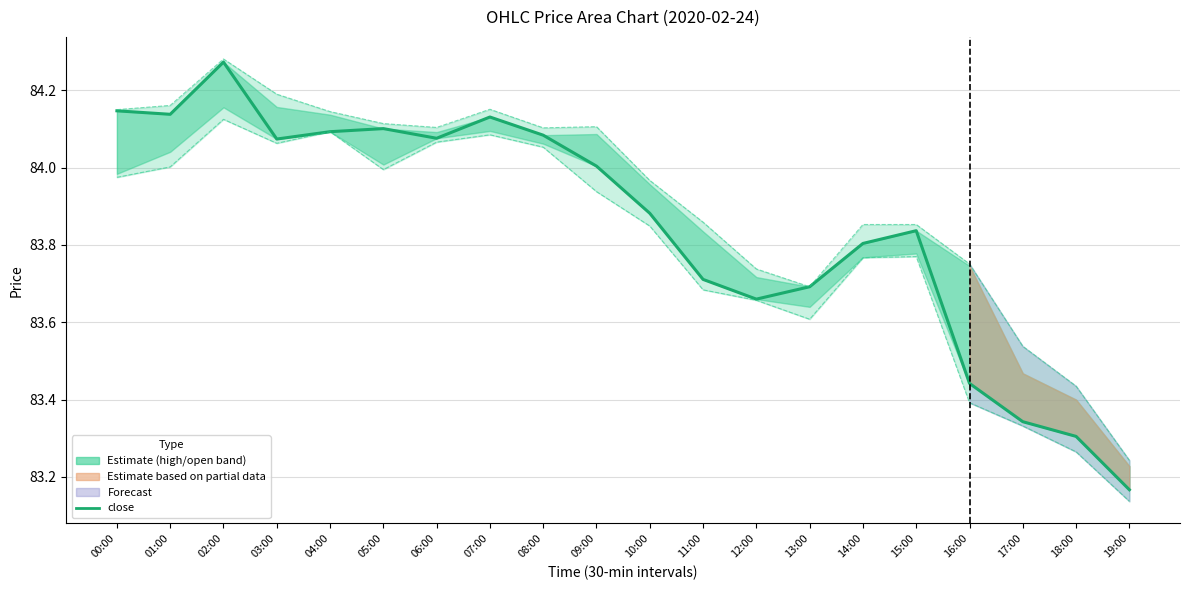

Where is close nearest to the value 83?

19:00